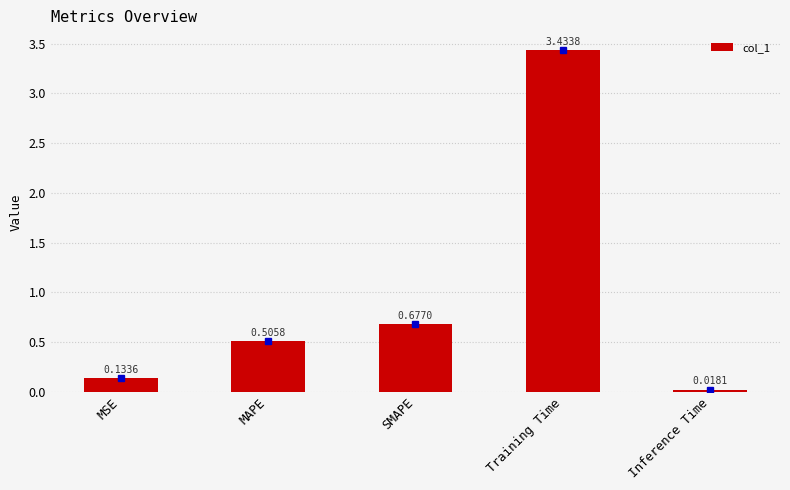

Where is the data nearest to the value 1?

SMAPE